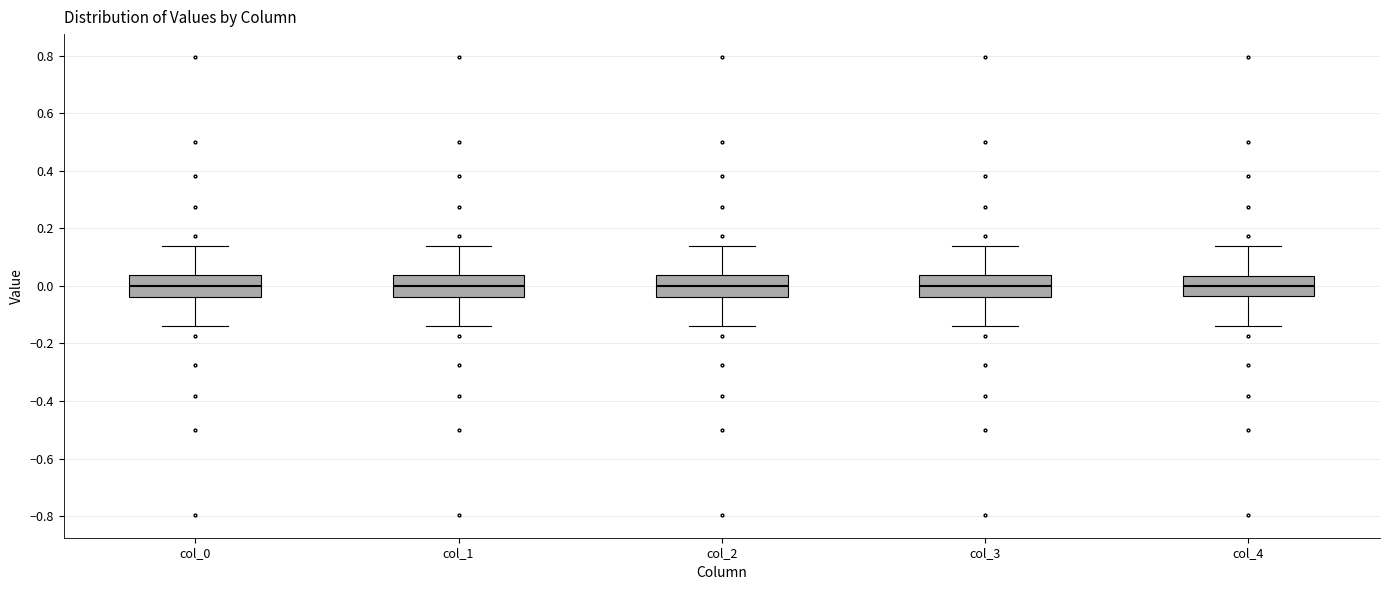

Reading left to right, read every box against the y-axis: the position of its median line, the range the box covers, and the ends of its whiskers. The values are not printed on the chart, so give them approximately, as read against the axis.

col_0: median 0.00, box -0.04 to 0.04, whiskers -0.14 to 0.14
col_1: median 0.00, box -0.04 to 0.04, whiskers -0.14 to 0.14
col_2: median 0.00, box -0.04 to 0.04, whiskers -0.14 to 0.14
col_3: median 0.00, box -0.04 to 0.04, whiskers -0.14 to 0.14
col_4: median 0.00, box -0.04 to 0.04, whiskers -0.14 to 0.14